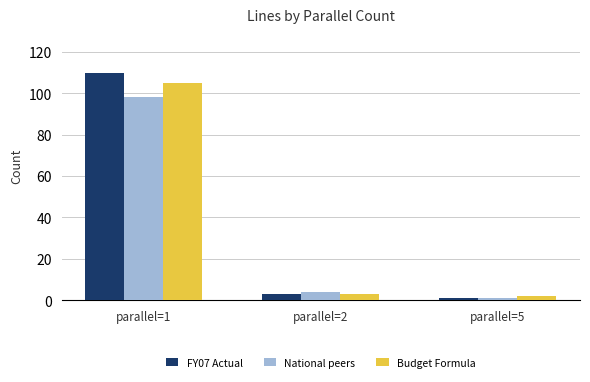

Rank the series by their average value, from lowest to highest.

National peers, Budget Formula, FY07 Actual